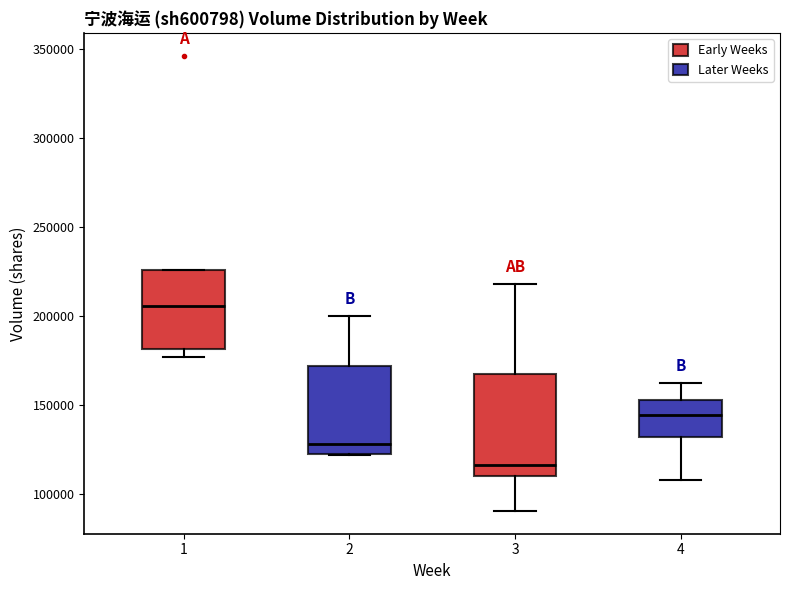

Comparing the boxes themselves (not the whiskers), which one is the tallest?

3